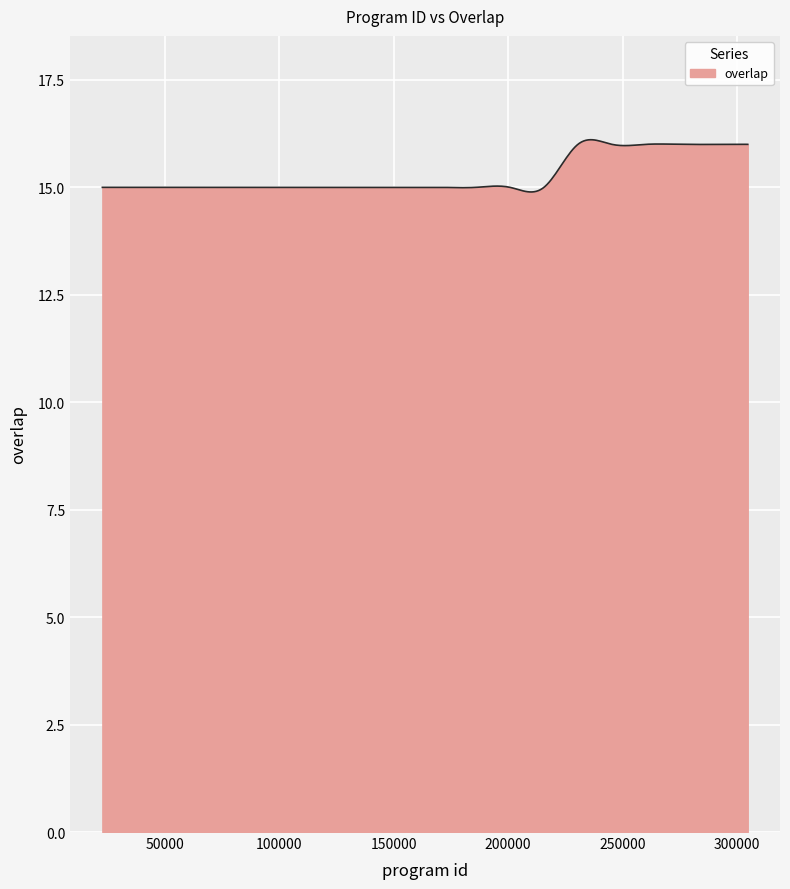

What is the greatest value displayed?

16.1